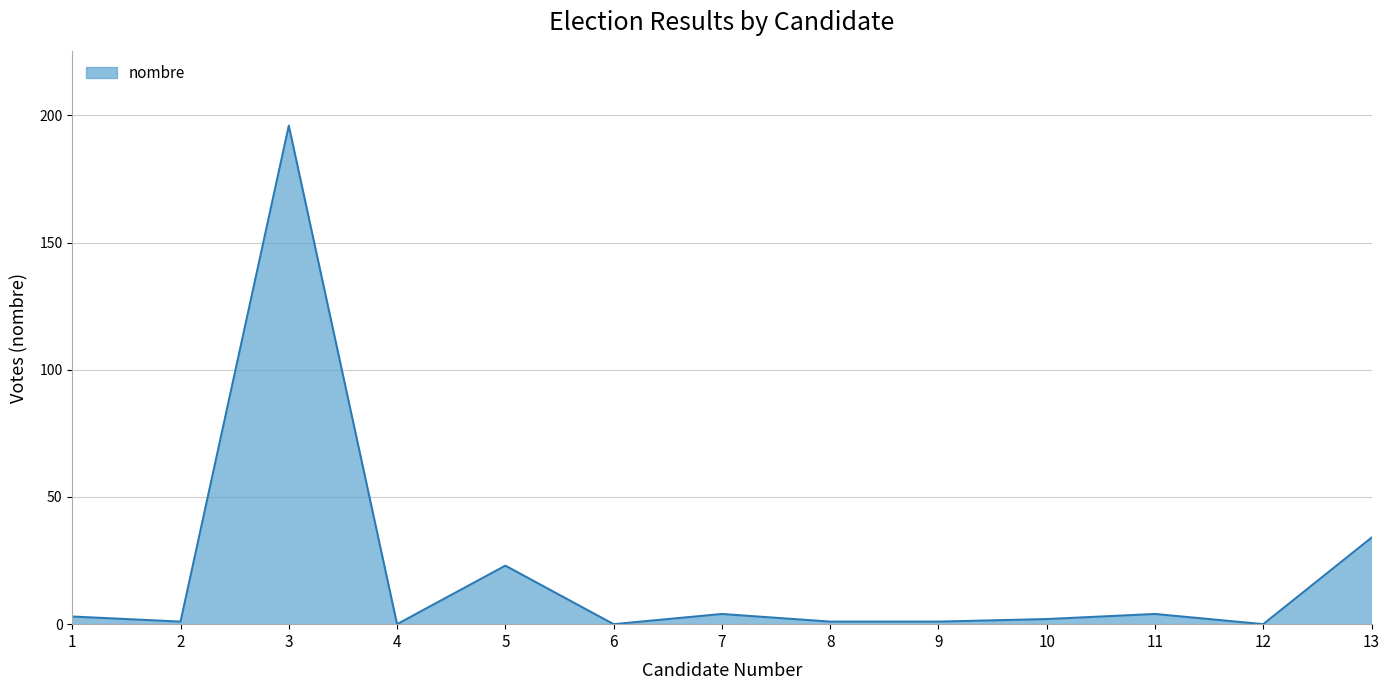

The value at 5 is 30. True or false?

False